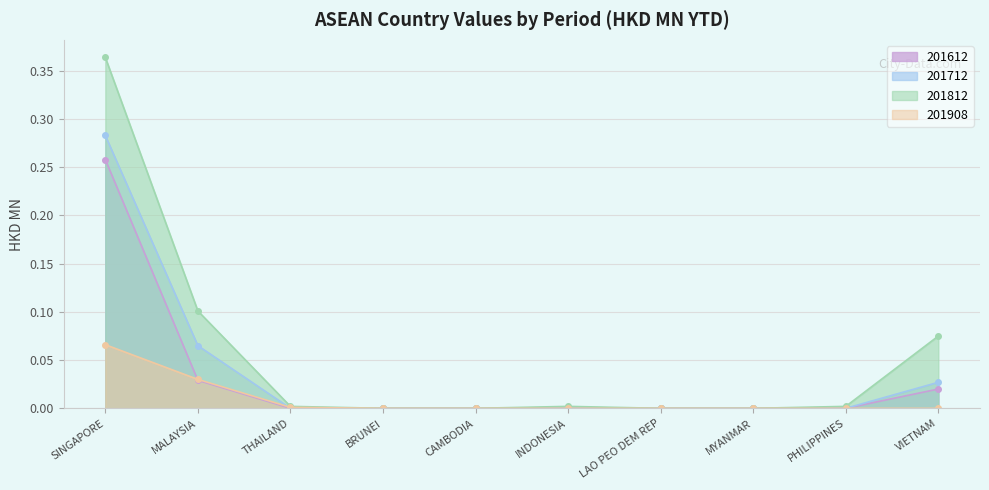

Where do 201908 and 201612 first cross each other?

SINGAPORE and MALAYSIA